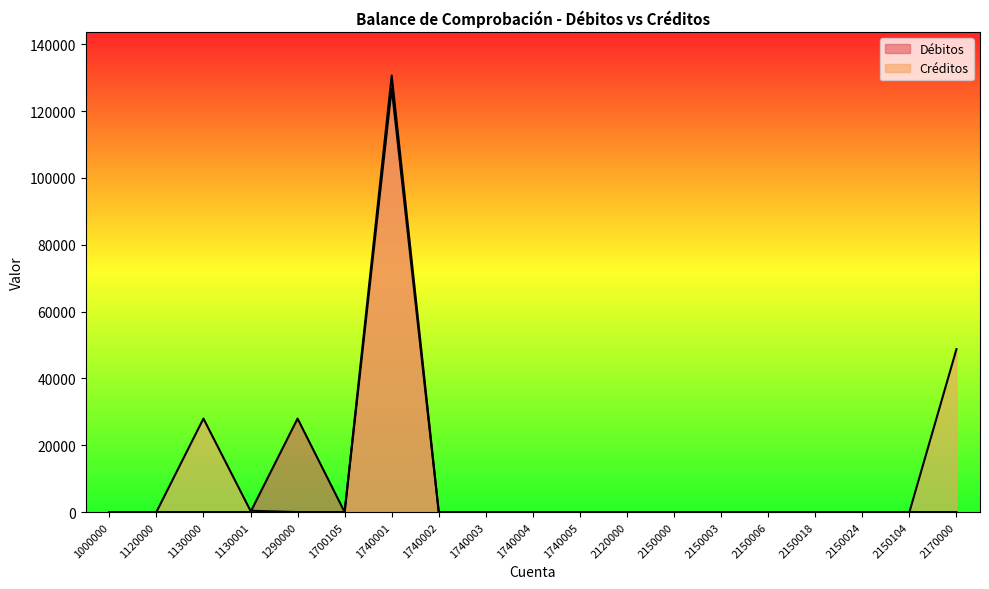

How many series are shown in this chart?

2